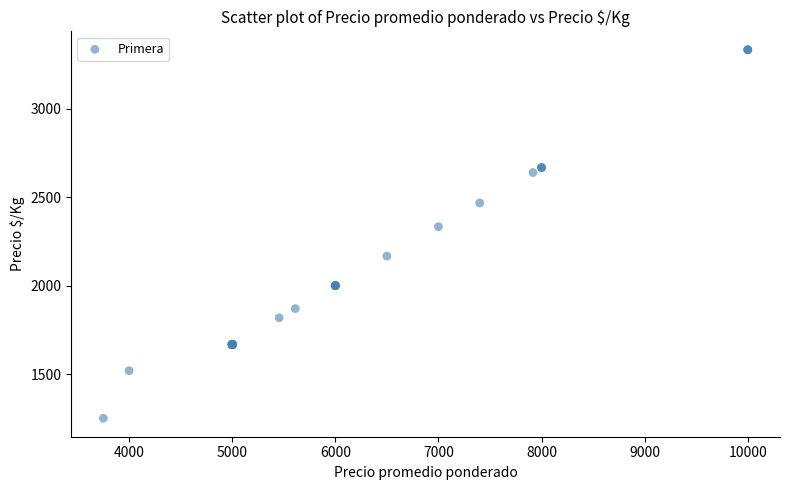

What Y value in the scatter plot is closest to 2291?

2333